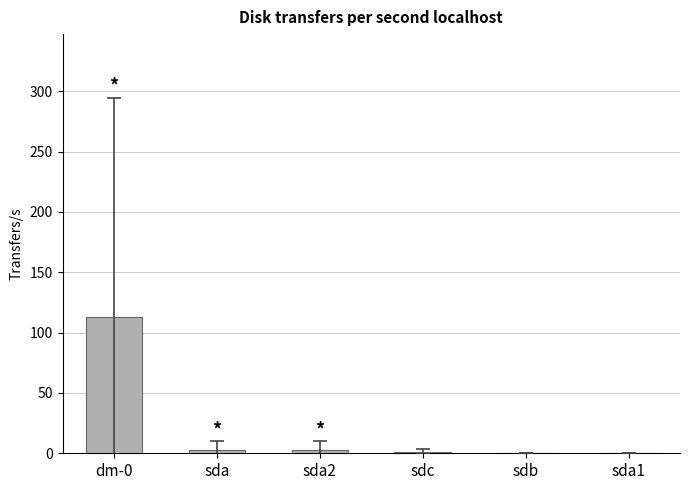

What is the maximum value shown in the chart?

112.7